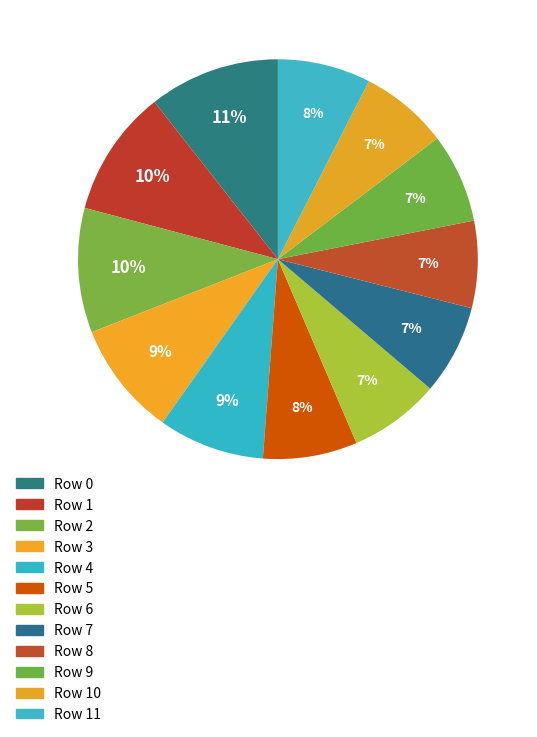

How many segments does this pie chart have?

12